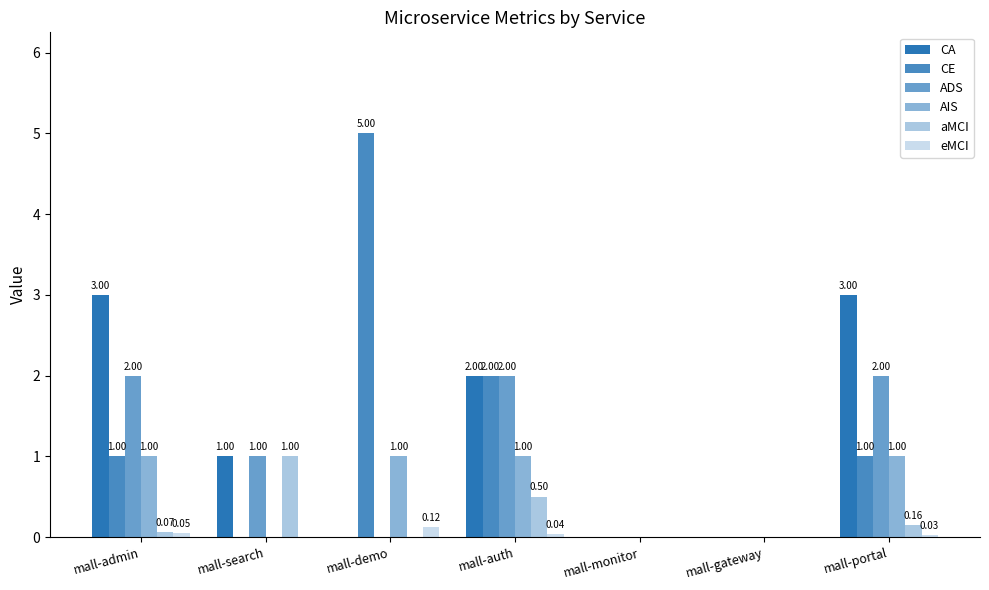

Are the bars horizontal?

No